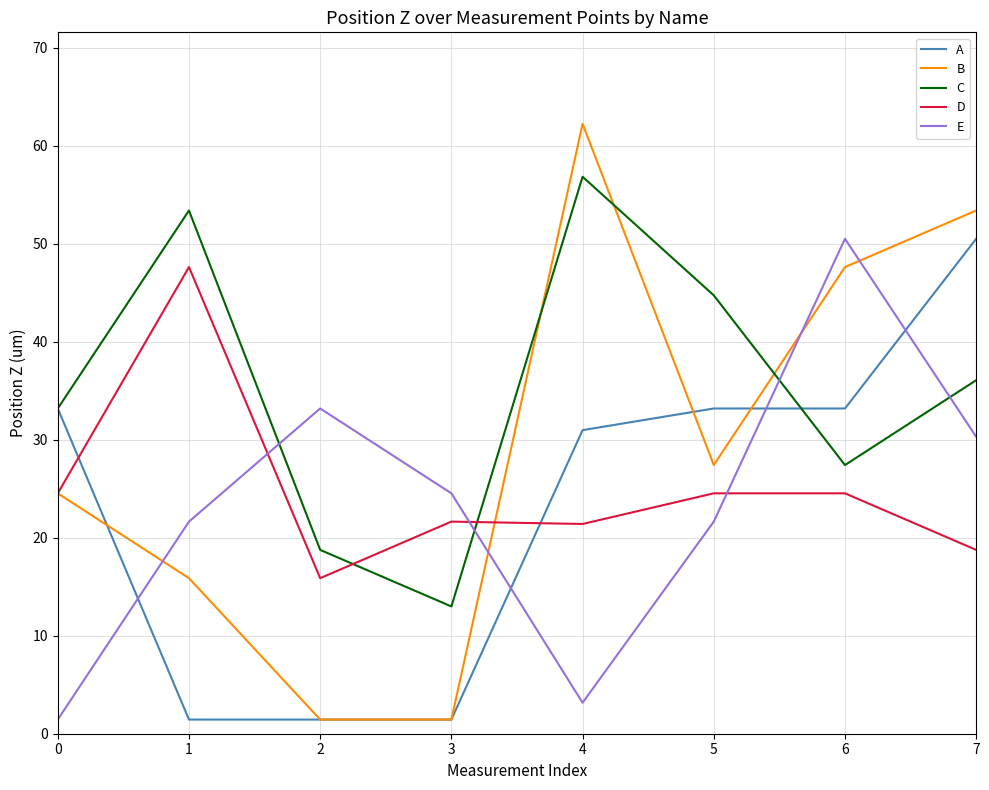

The value of A at 5 is 33.2. True or false?

True